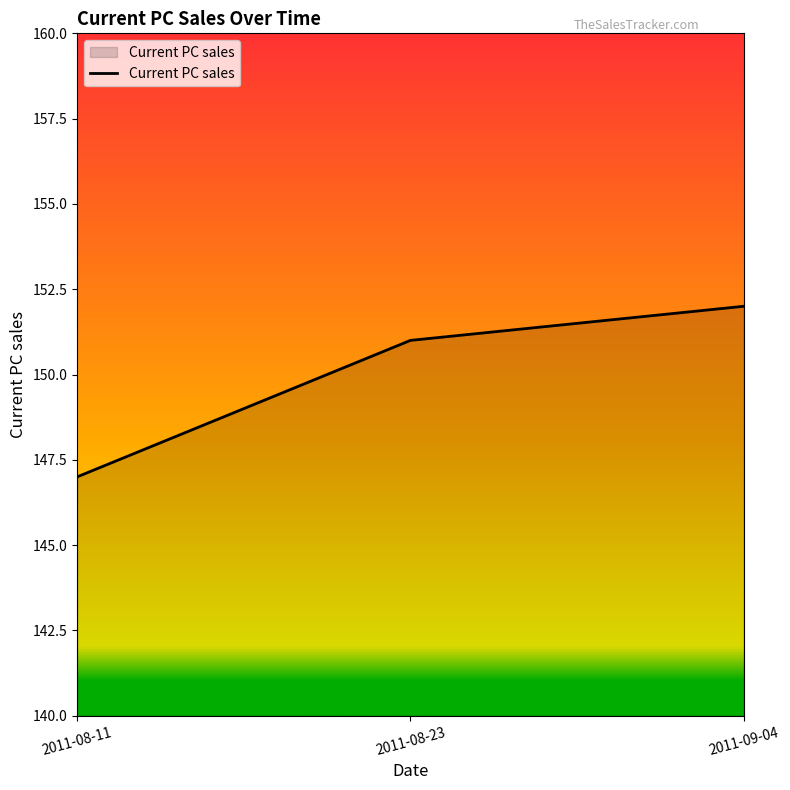

What is the ratio of the value at 2011-08-11 to the value at 2011-09-04?

1.0